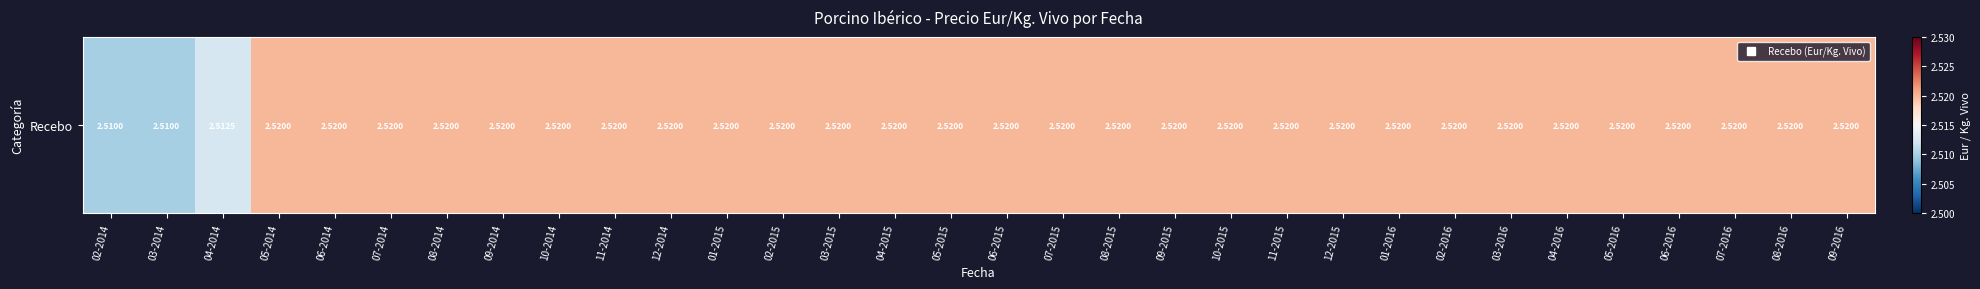

At which category does the chart reach its peak across all series?

05-2014